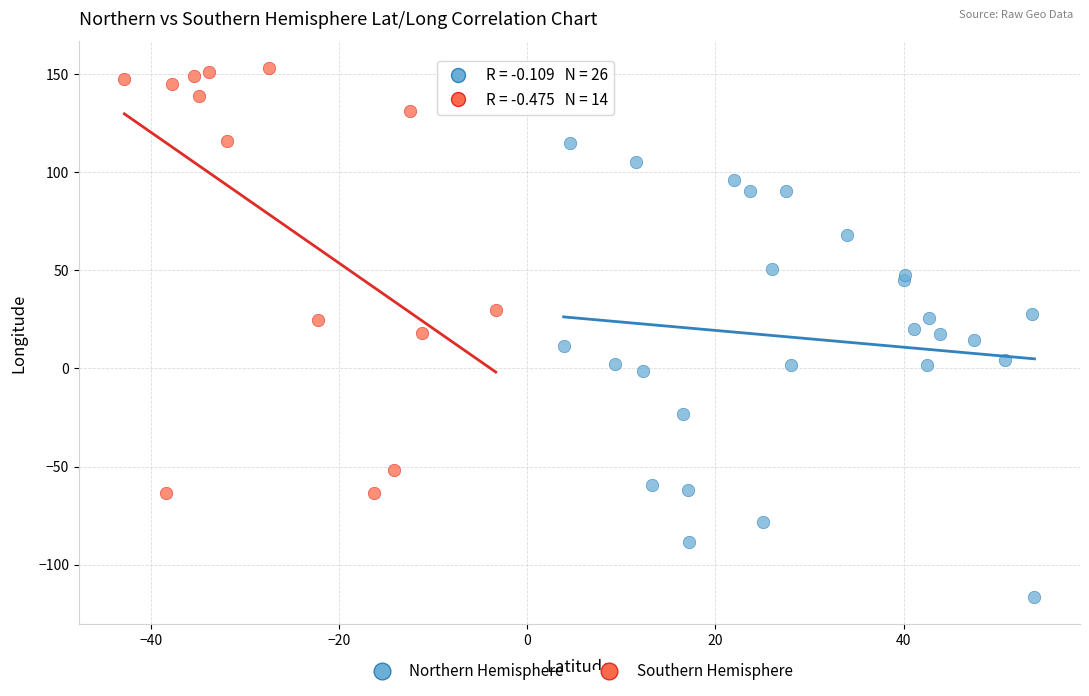

Which series has the widest spread of Y values?

Northern Hemisphere